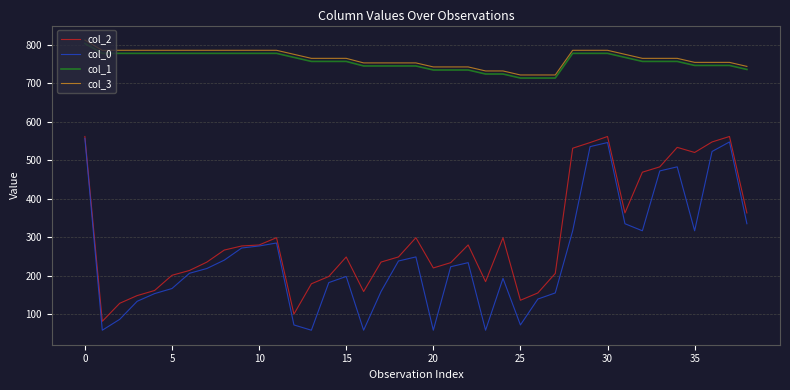

What are all the series names shown in the legend?

col_2, col_0, col_1, col_3